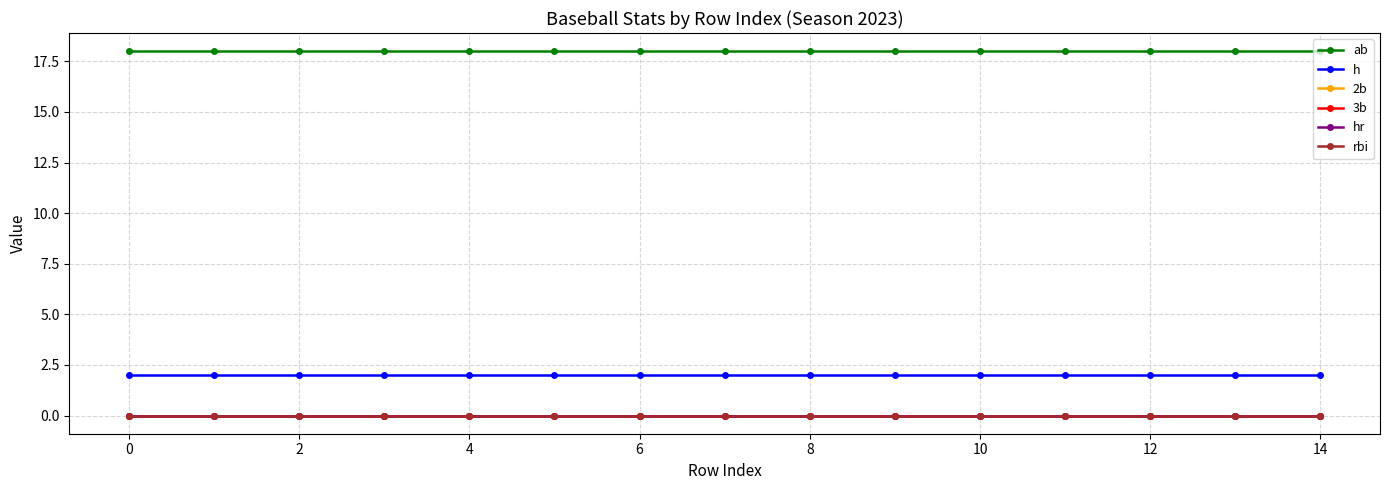

Is this an area chart (filled region under the line)?

No